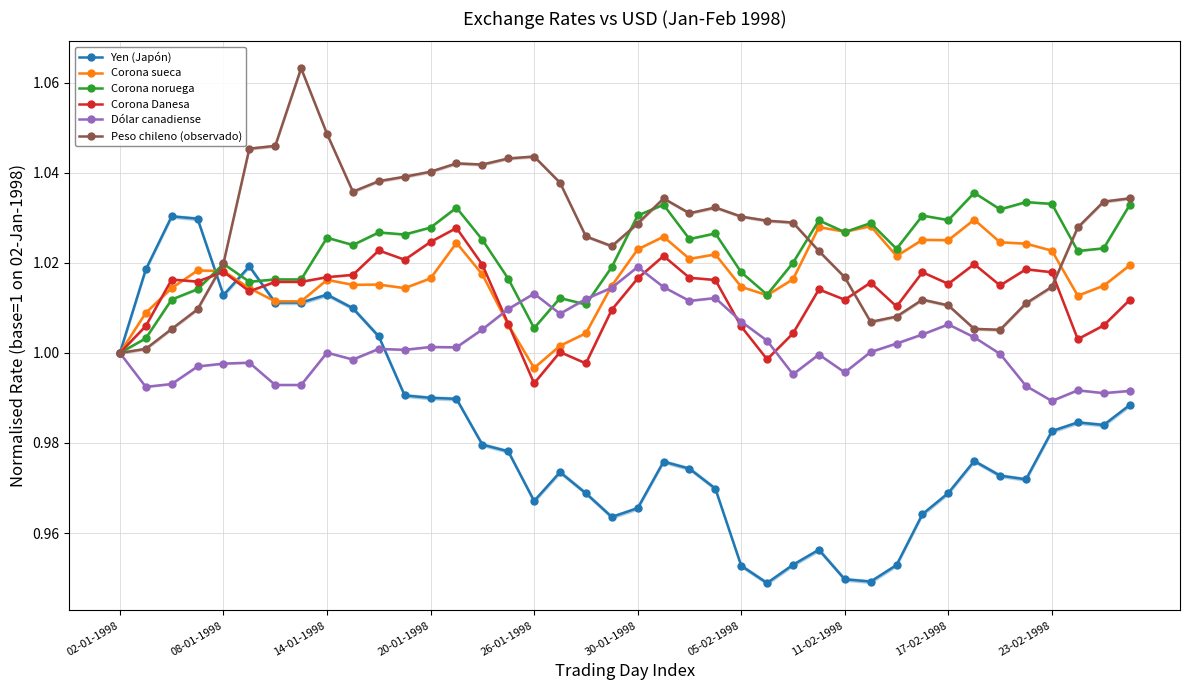

What is the difference between the highest and lowest values at 14?

0.1